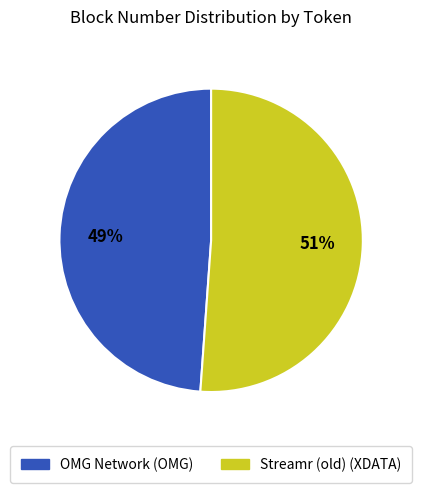

To the nearest percent, what is the difference between the largest and smallest slice percentages?

2%